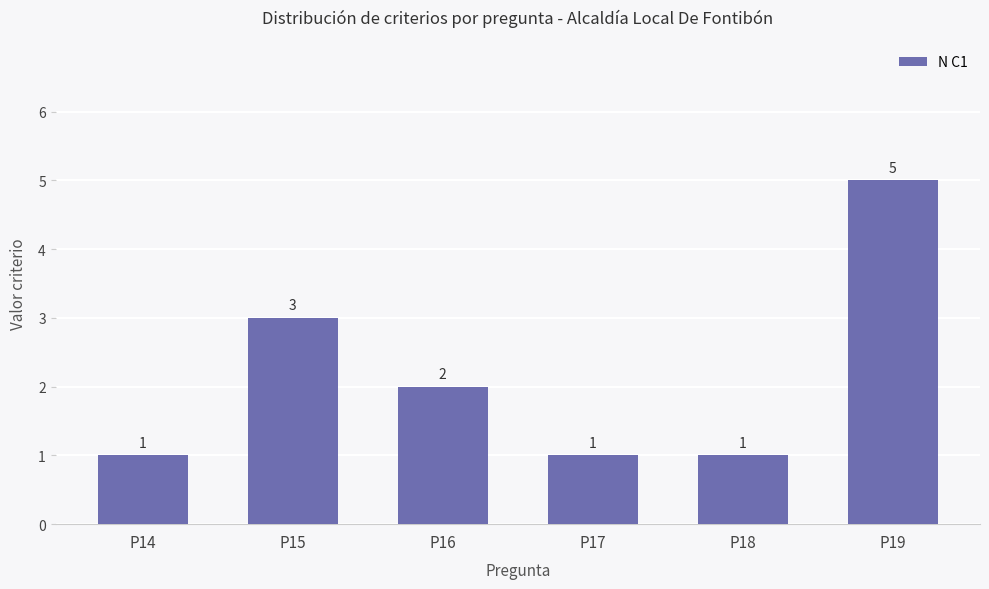

What is the maximum value shown in the chart?

5